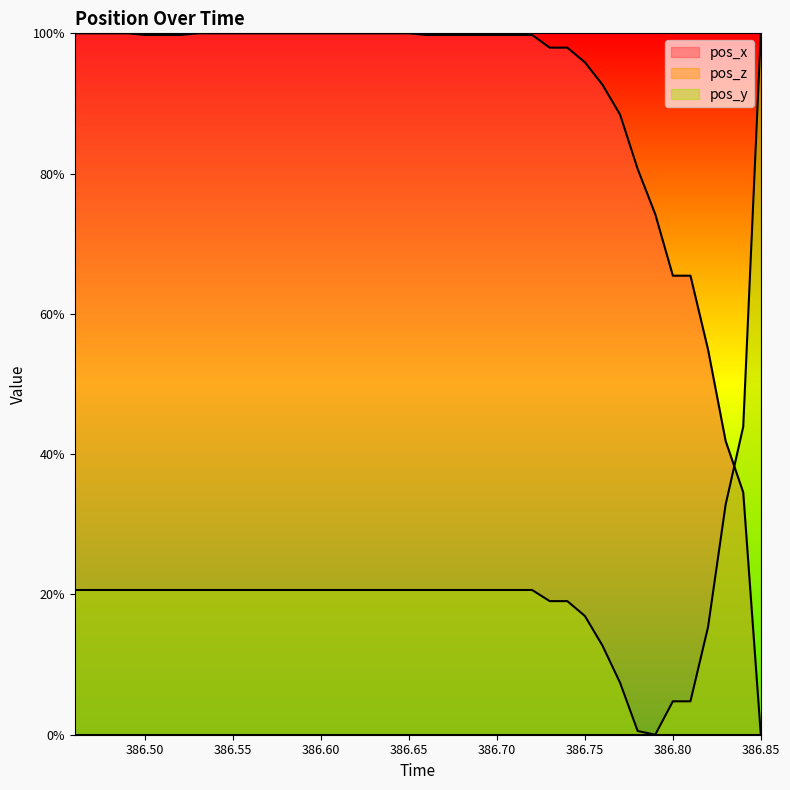

After their last crossing, which series has the higher values: pos_x or pos_y?

pos_y